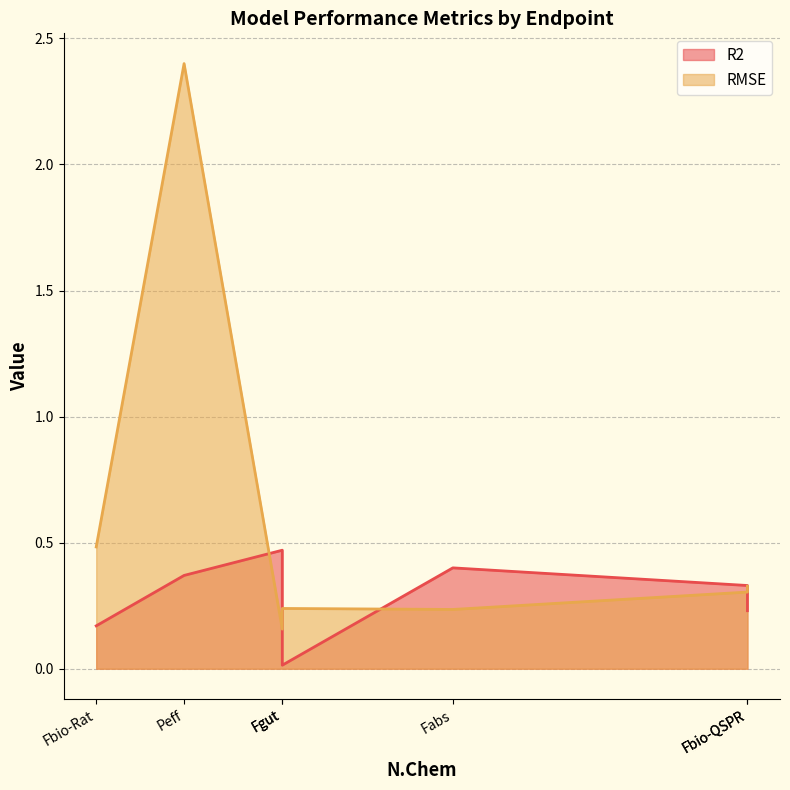

Which series has the largest range (max minus min)?

RMSE